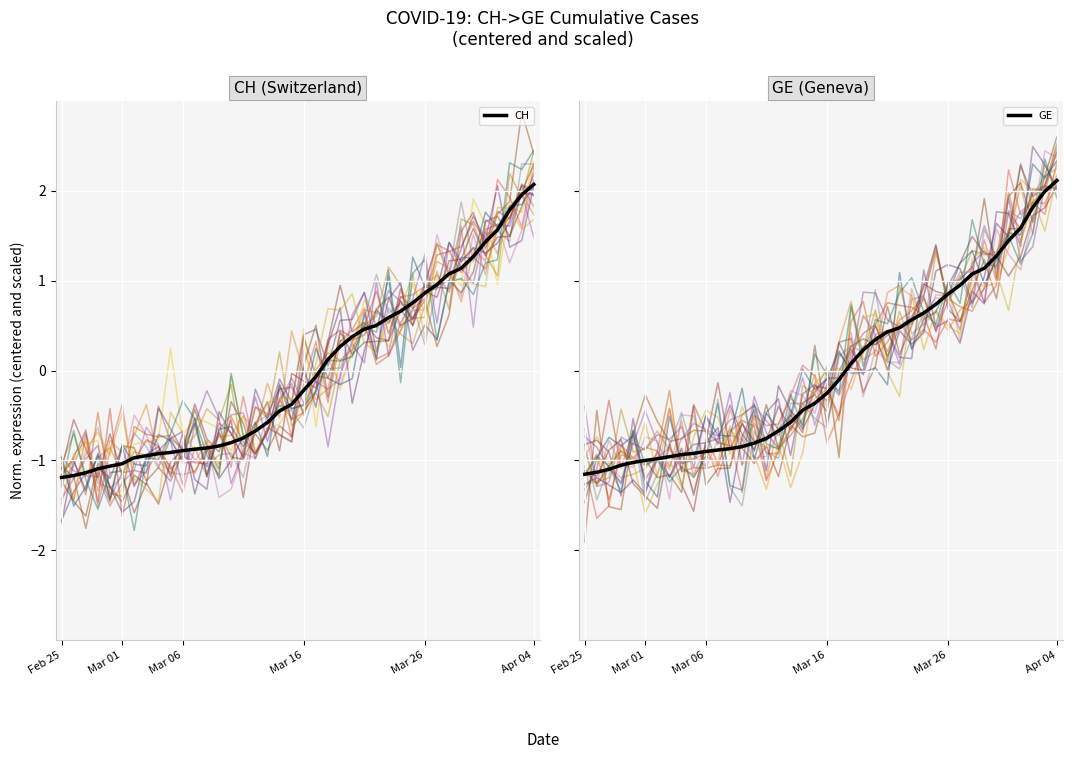

How many distinct data groups are displayed?

2